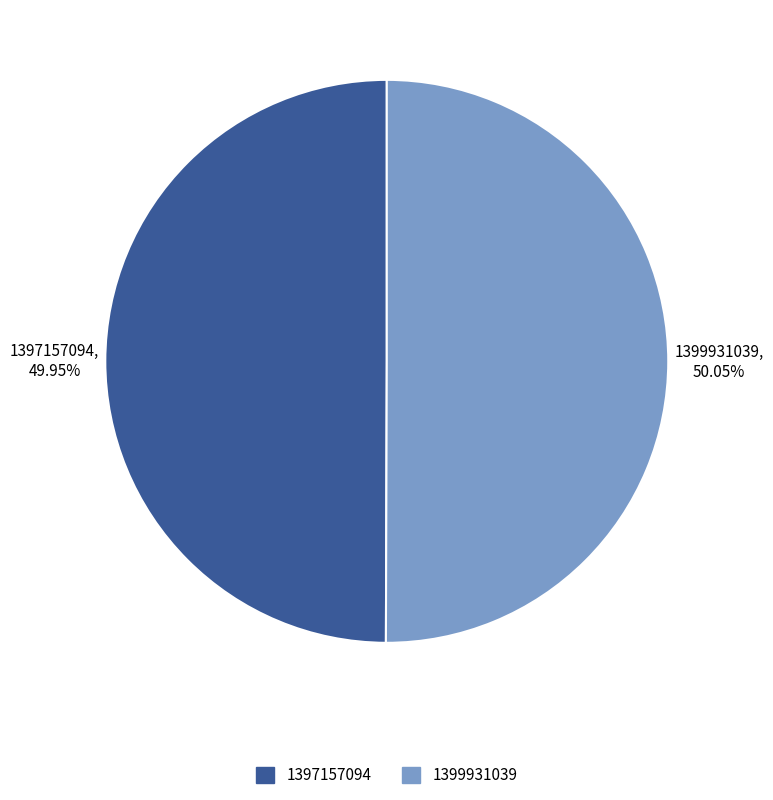

How many segments does this pie chart have?

2